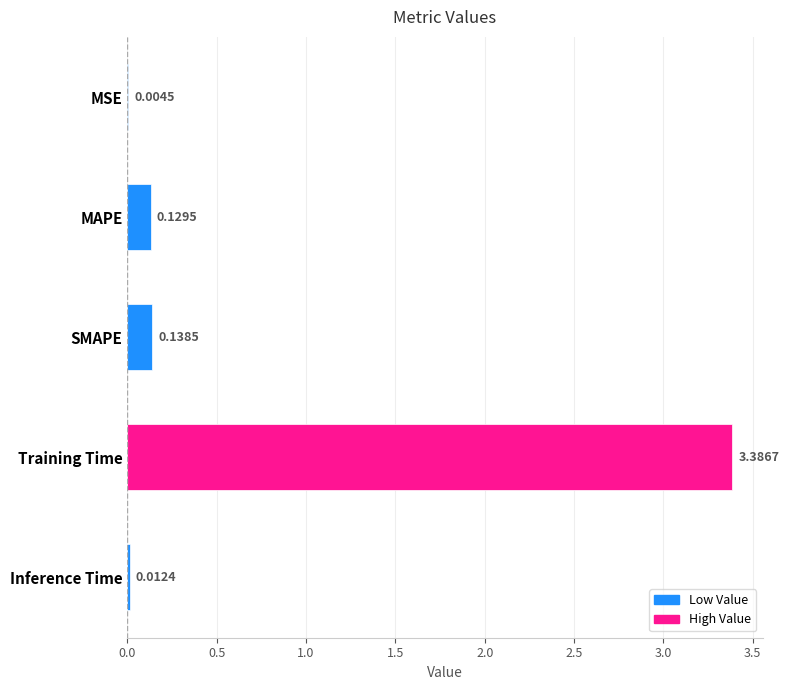

What is the sum of all values?

3.7